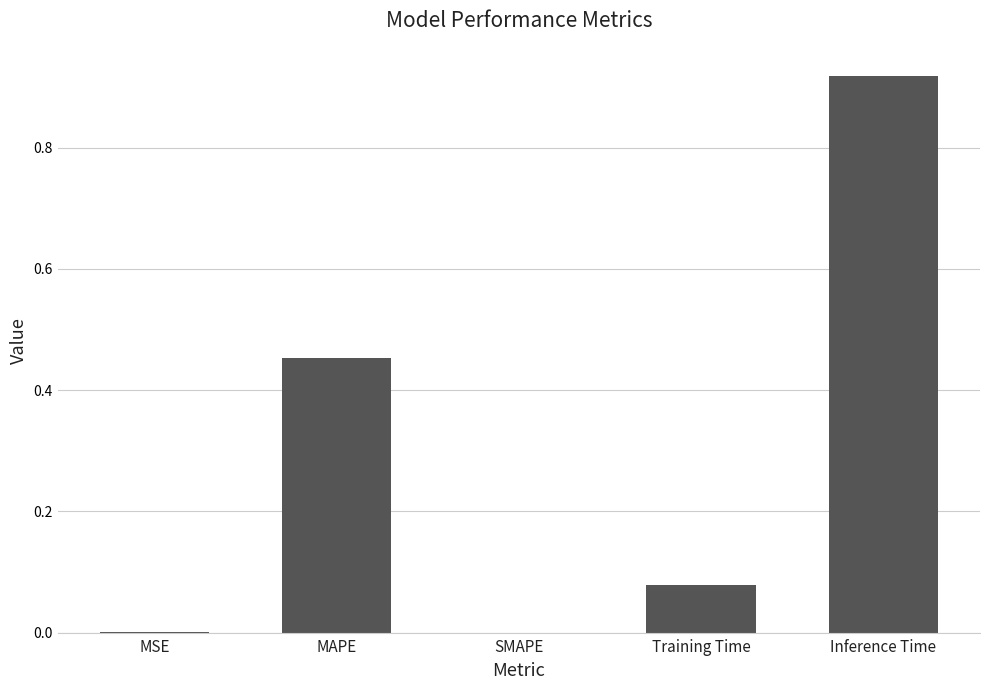

The chart shows a value of 0.4 at Inference Time. True or false?

False